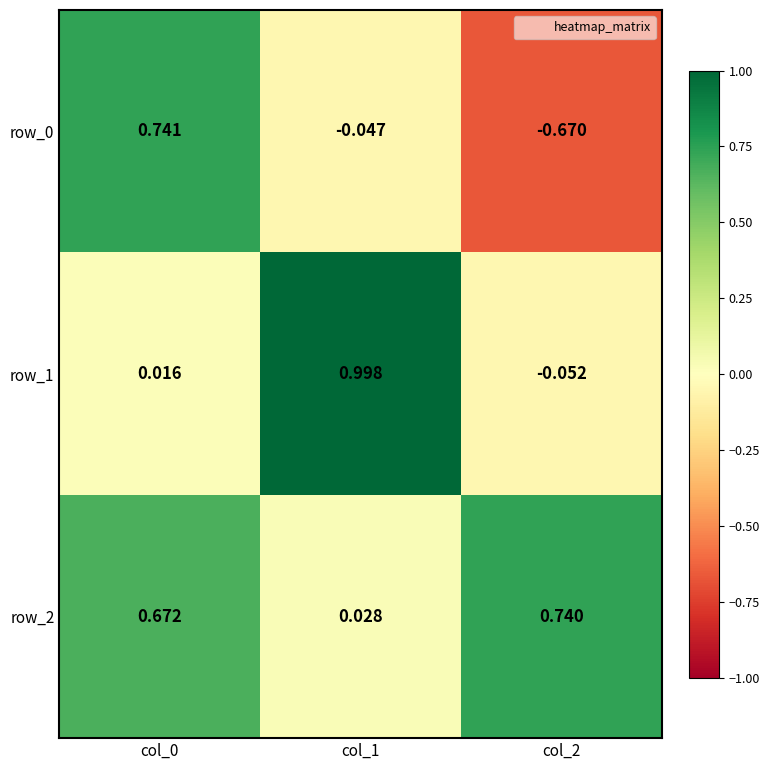

What is the average value of the row_1 series?

0.3